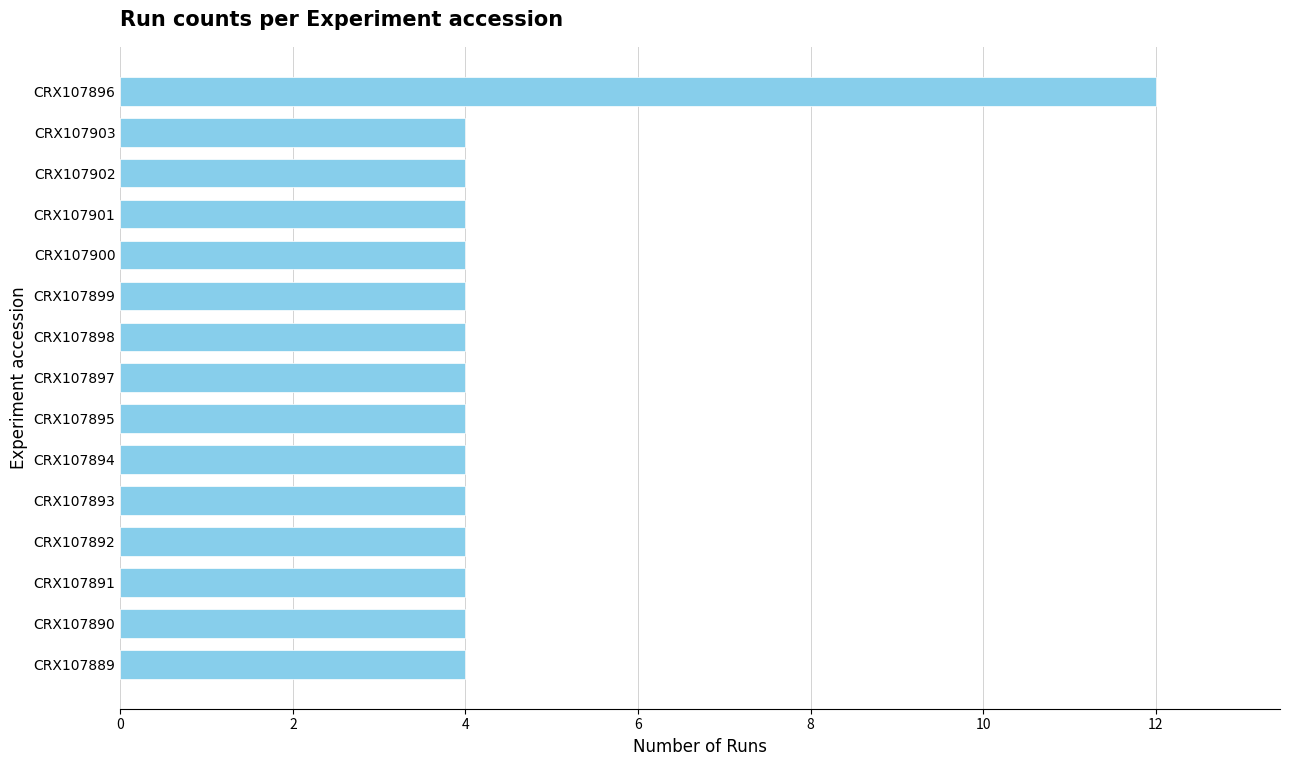

The chart shows a value of 4 at CRX107898. True or false?

True